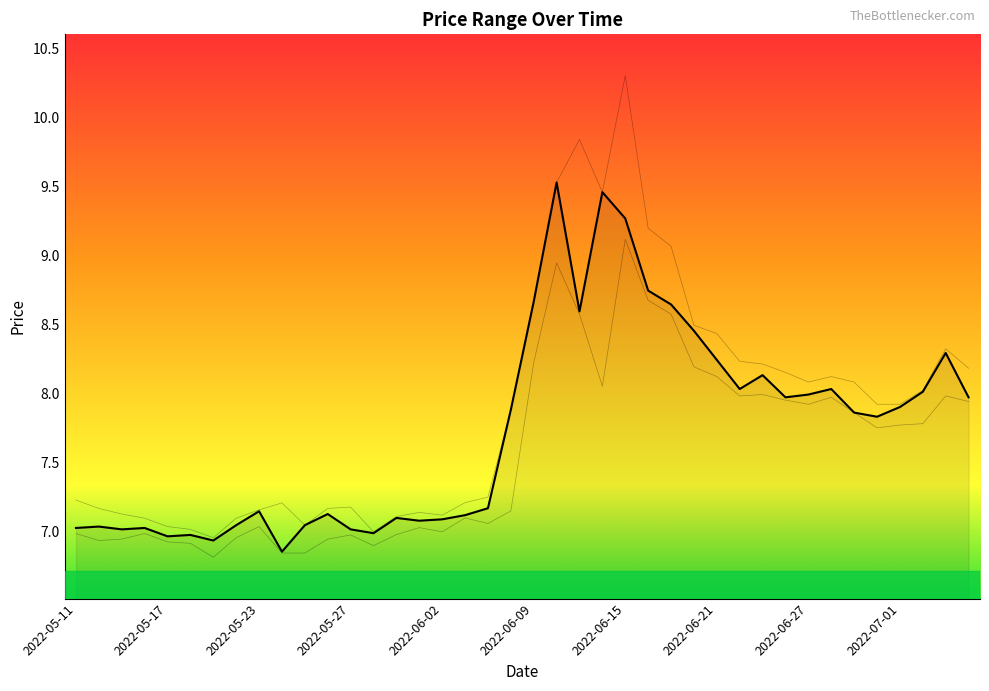

How many series are shown in this chart?

1